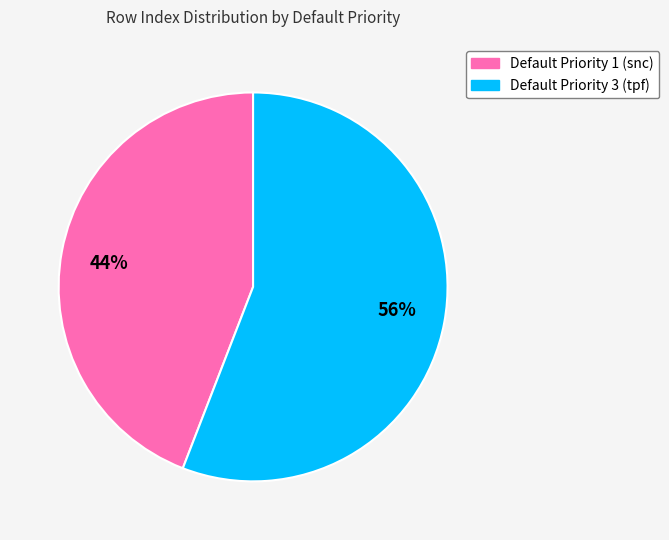

Combined, do Default Priority 3 (tpf) and Default Priority 1 (snc) account for over 50%?

Yes